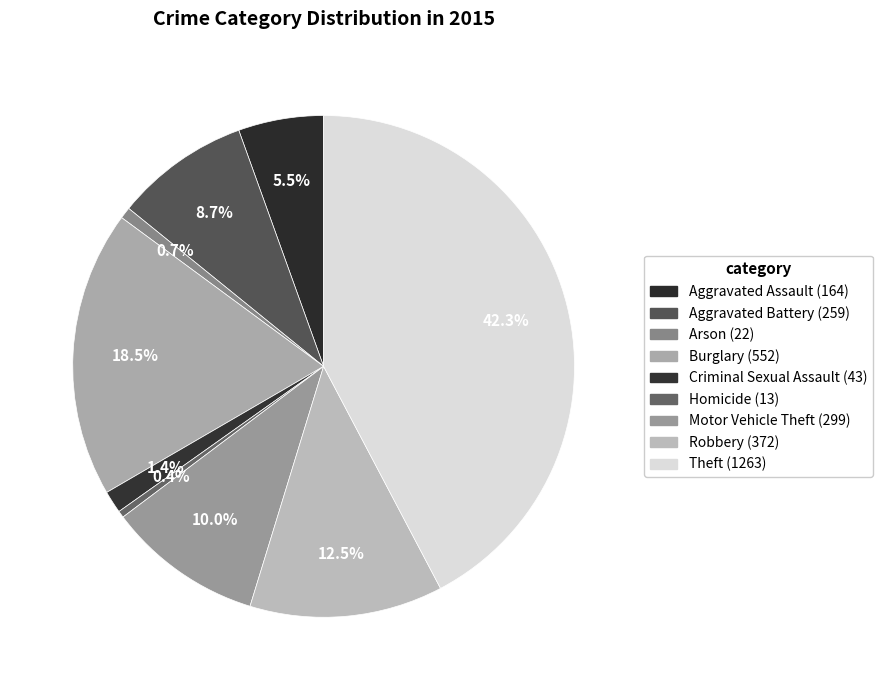

Count the number of slices in the pie.

9